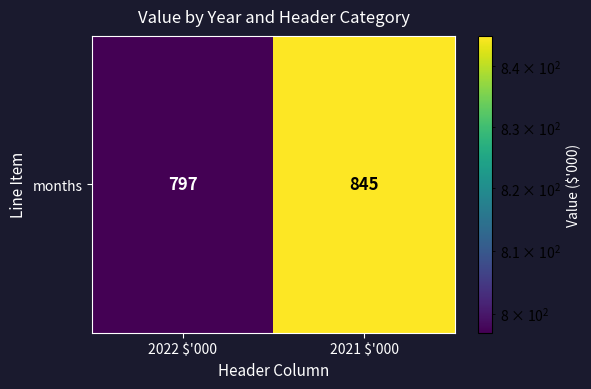

Rank the categories by value from lowest to highest.

2022 $'000, 2021 $'000